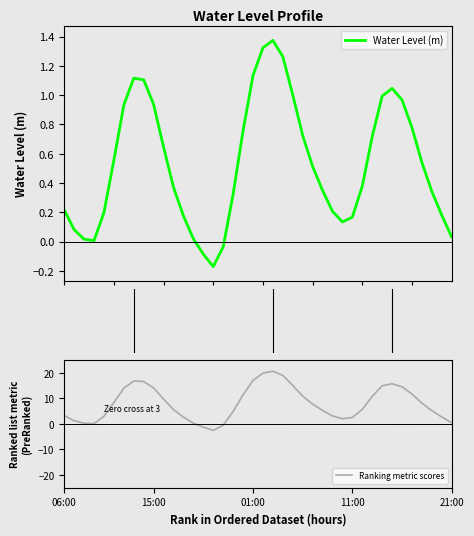

What is the sum of the values at 2024-08-14 20:00 and 2024-08-14 02:00?

1.5